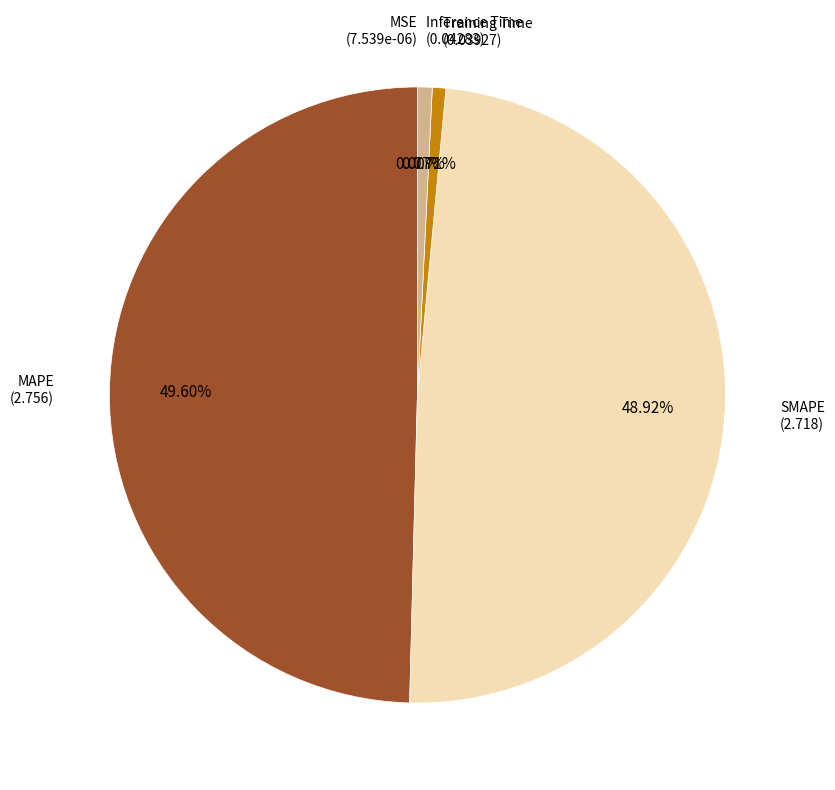

Is there a majority slice in this chart?

No